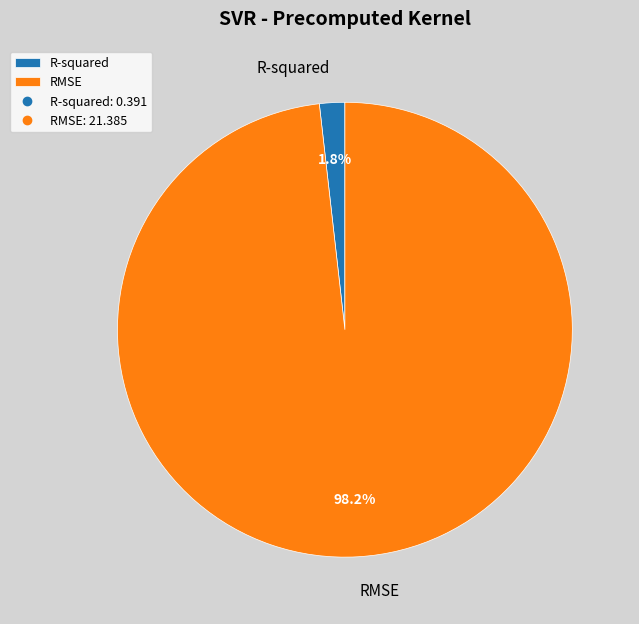

Rank the categories by value from lowest to highest.

R-squared, RMSE